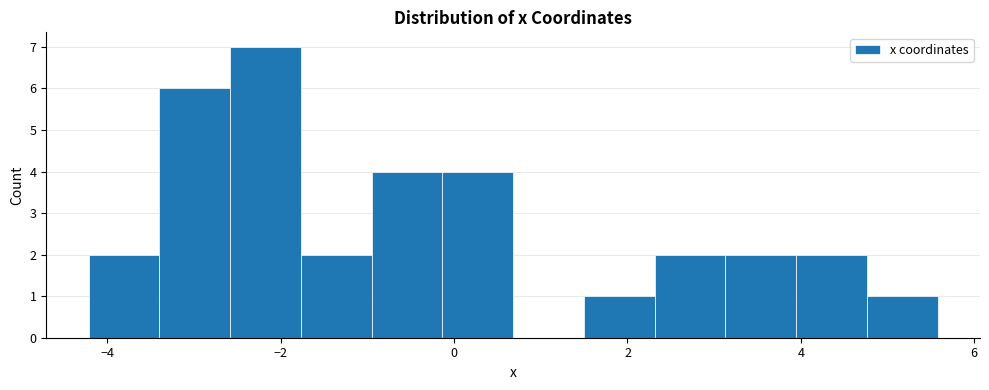

Which range on the x-axis has the tallest bar?

-2.6 to -1.8